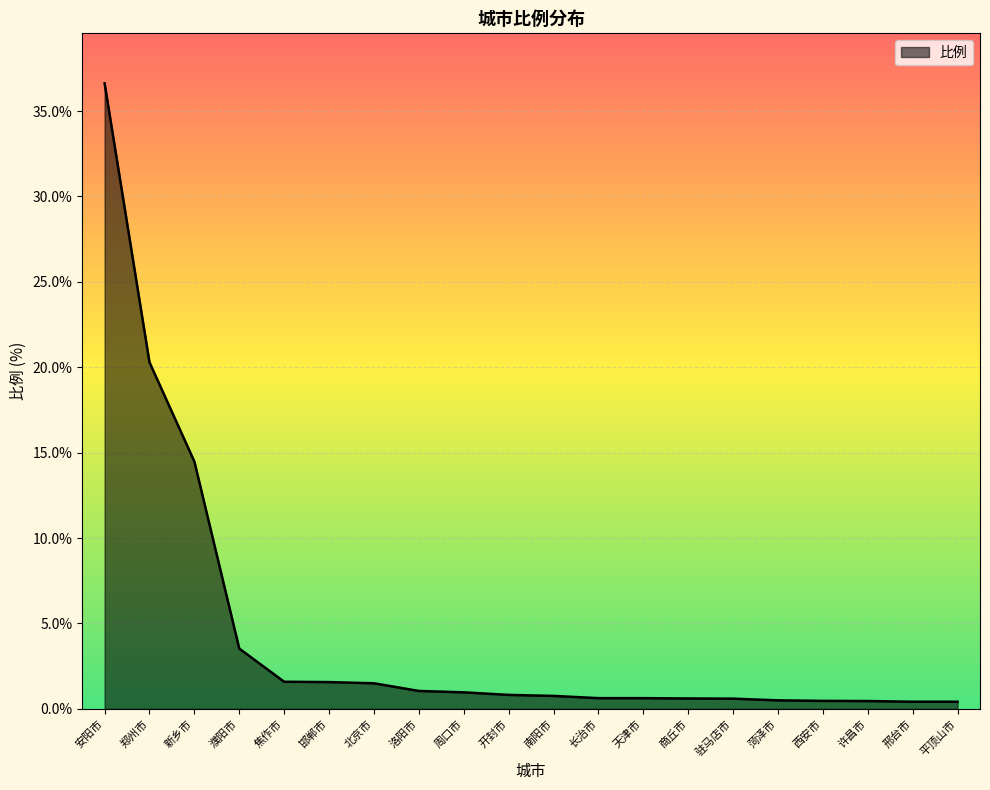

The chart shows a value of 1.6 at 焦作市. True or false?

True